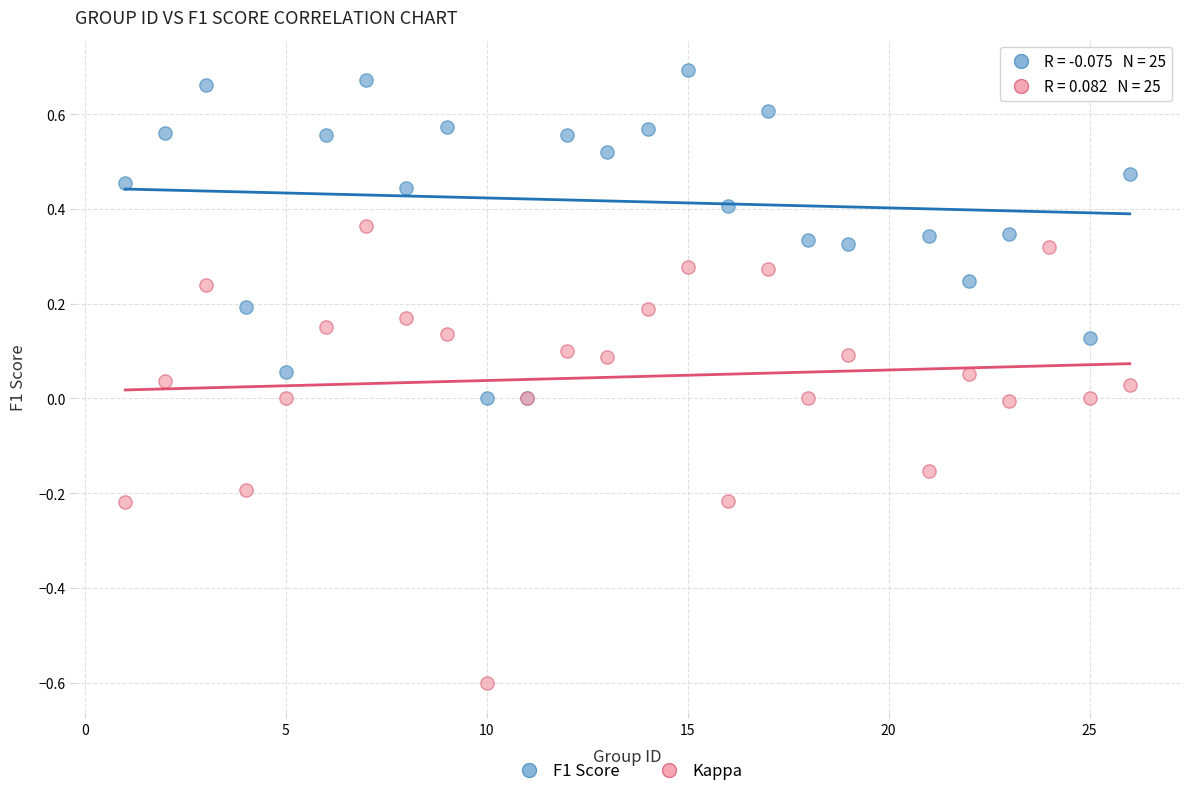

Which series has the widest spread of Y values?

Kappa